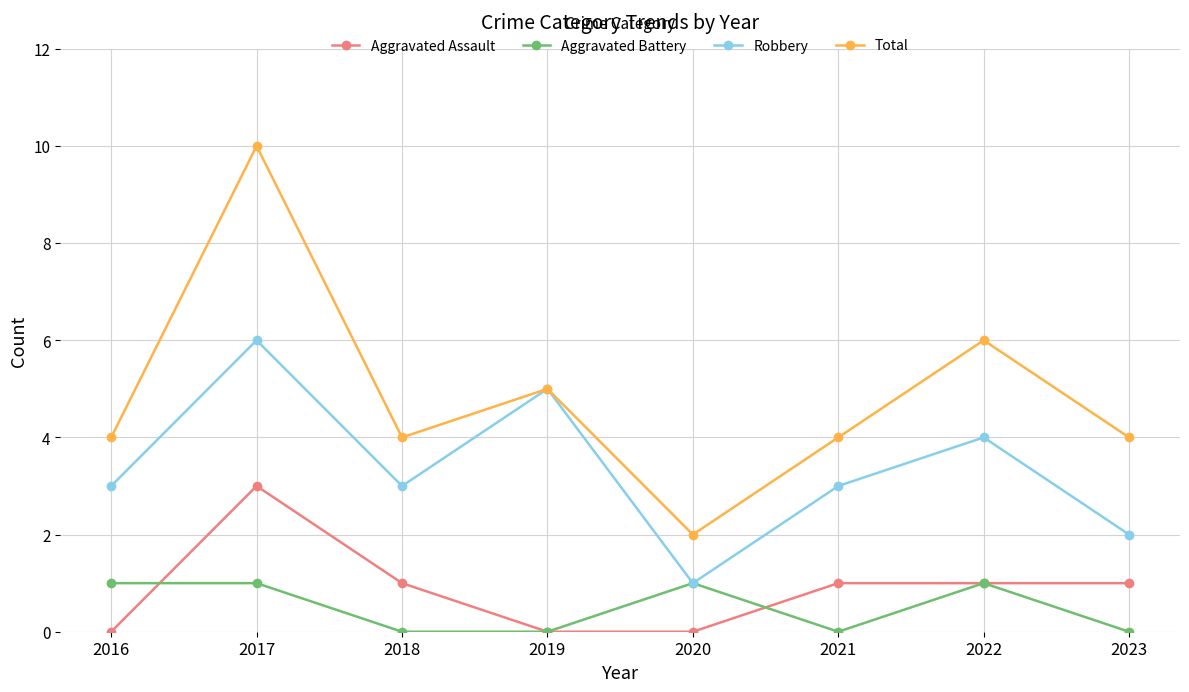

What is the value of the Total point at the 4th from the left?

5